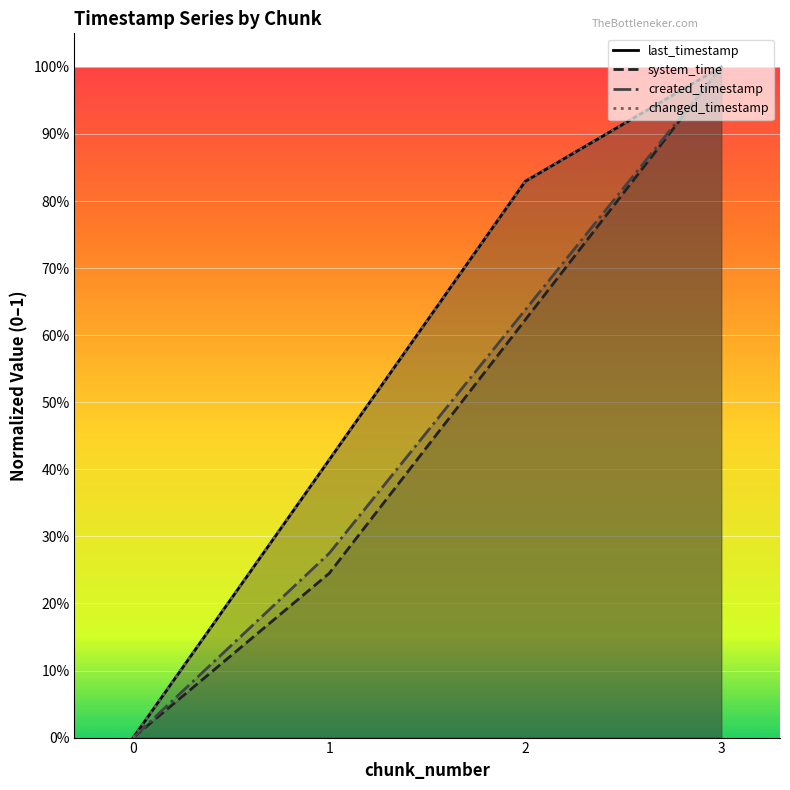

Is it true that system_time equals 1.6 at 3?

False